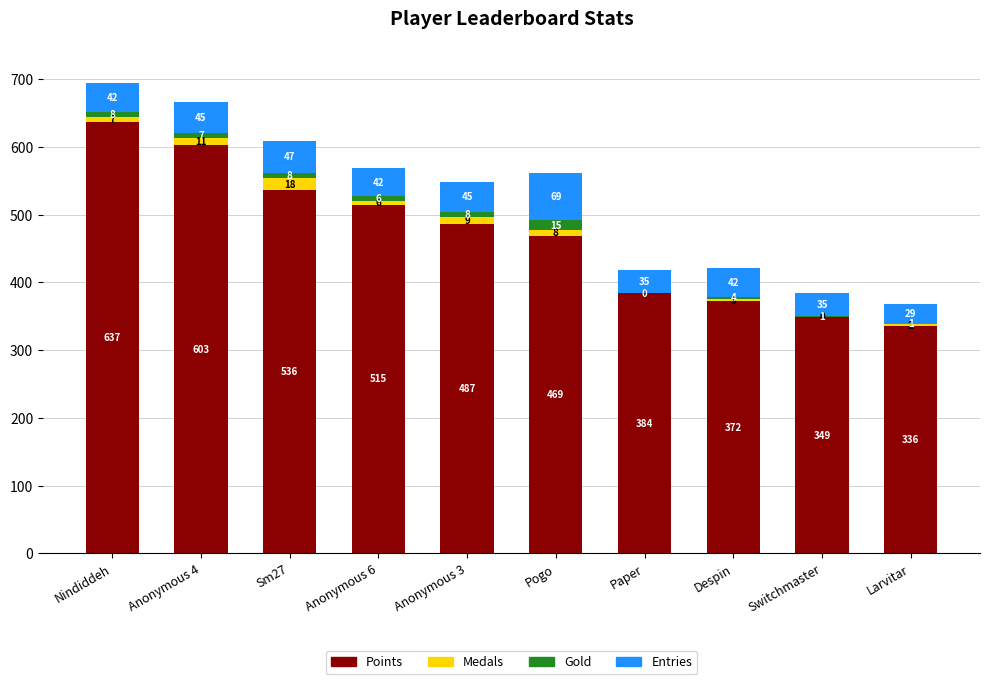

At which label does Points reach its peak?

Nindiddeh